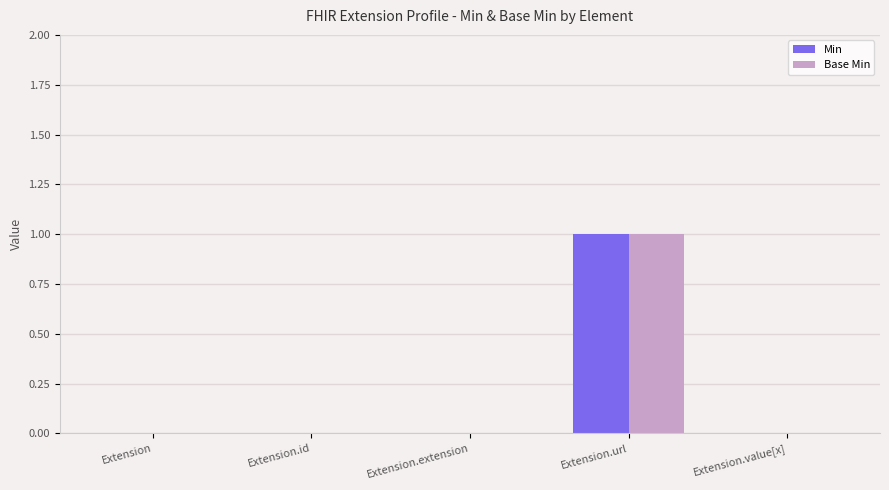

At which category does the chart reach its peak across all series?

Extension.url